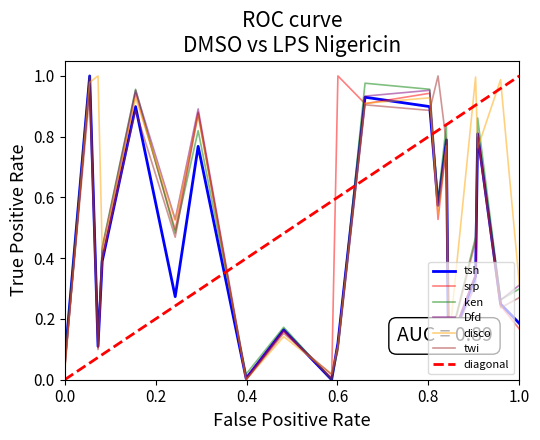

Does the chart display data point markers on the line(s)?

No